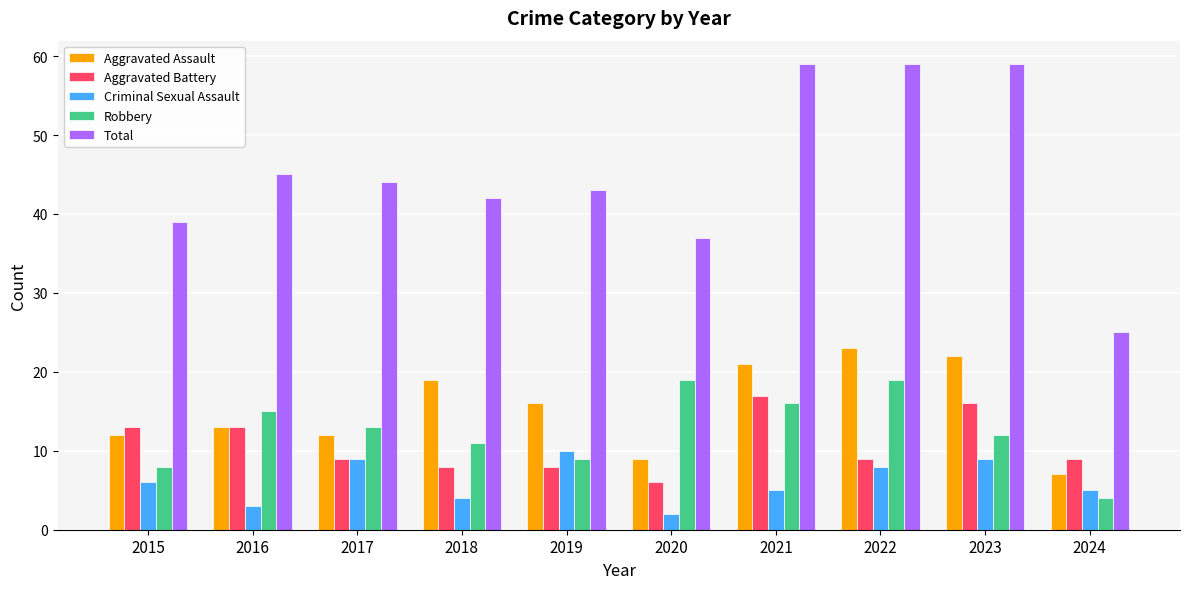

Is it true that Aggravated Battery equals 16 at 2023?

True